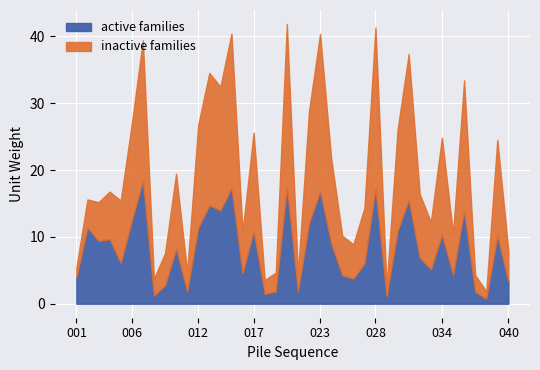

What is the value of the active families point at the 5th from the left?

6.1